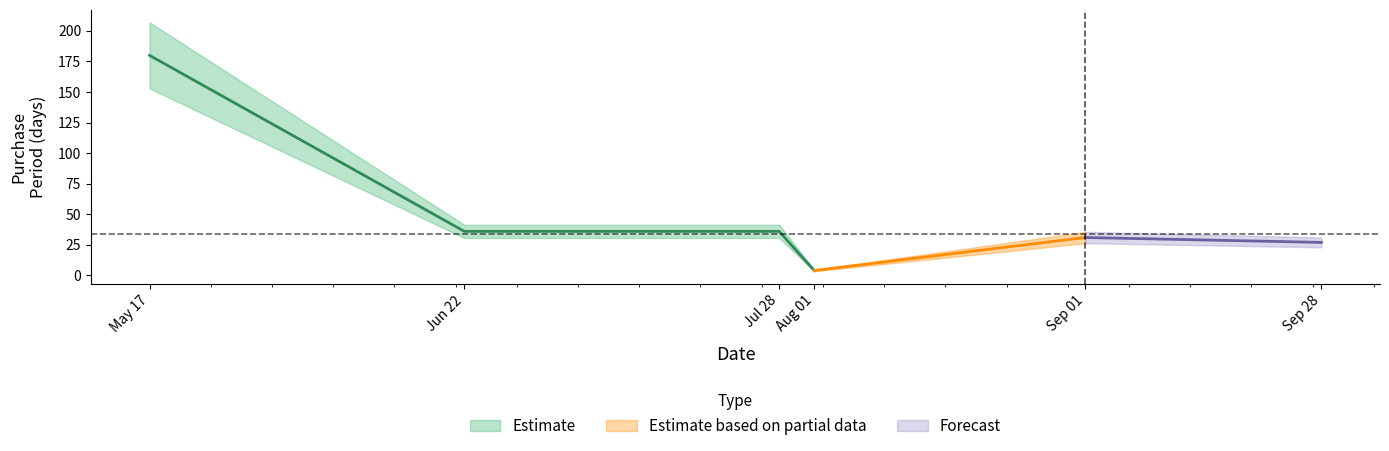

Where is the first local maximum?

2016-09-01